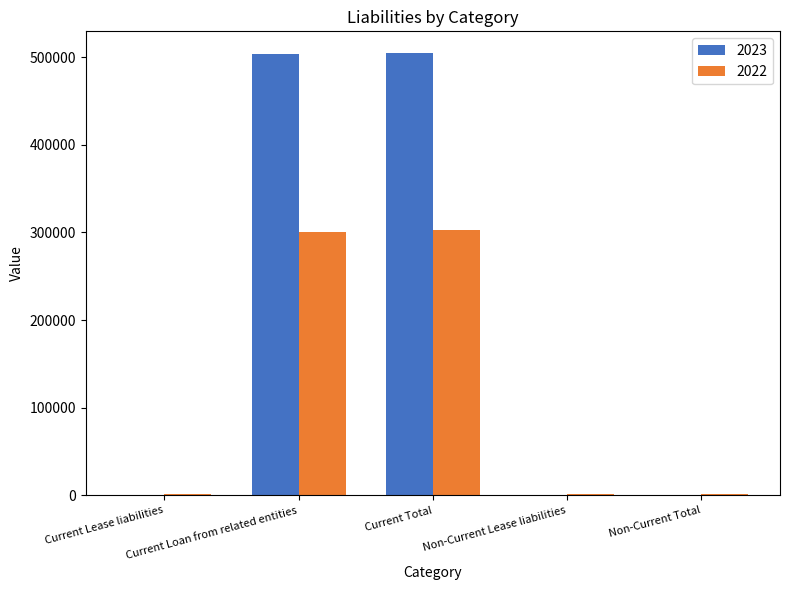

Which series has the largest total across all categories?

2023